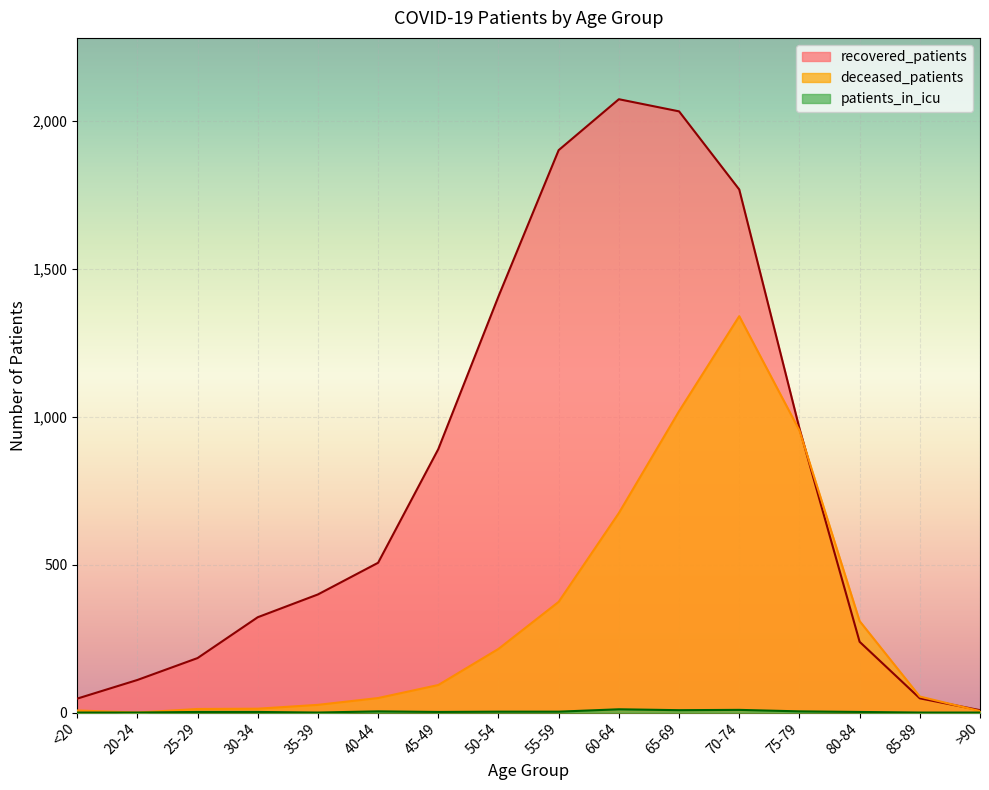

True or false: recovered_patients has a value of 48 at 85-89.

True